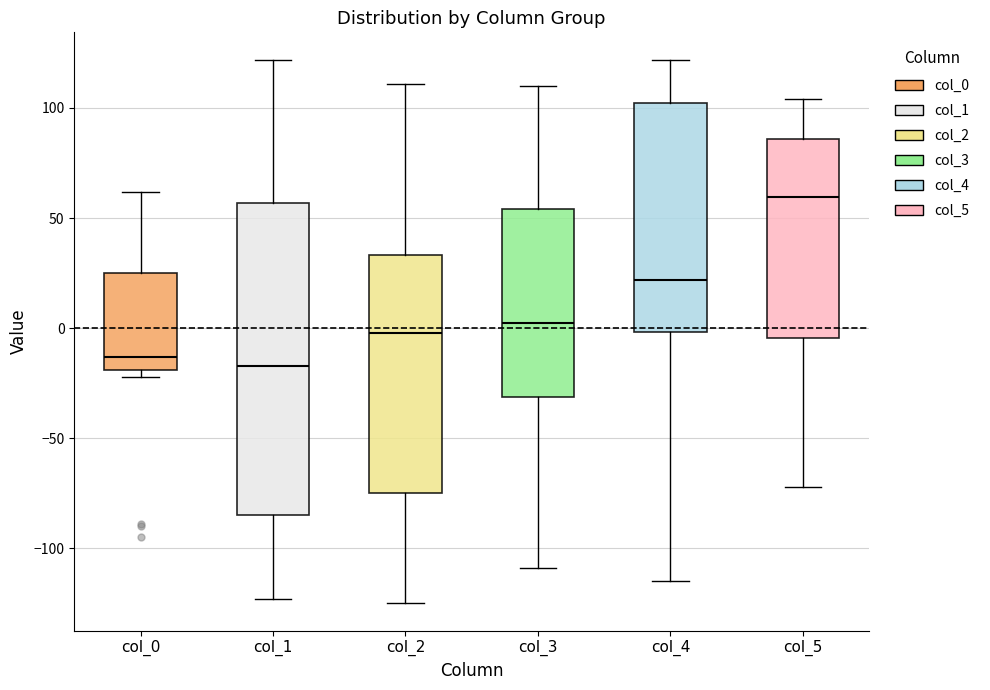

Reading left to right, transcribe this box plot: for each box, give where its median line is, the range the box spans, and where its two whiskers end, as read against the y-axis. The values are not printed on the chart, so give them approximately, as read against the axis.

col_0: median -15, box -20 to 25, whiskers -20 (just below the box's lower edge) to 60
col_1: median -15, box -85 to 55, whiskers -125 to 120
col_2: median 0, box -75 to 35, whiskers -125 to 110
col_3: median 5, box -30 to 55, whiskers -110 to 110
col_4: median 20, box 0 to 100, whiskers -115 to 120
col_5: median 60, box -5 to 85, whiskers -70 to 105